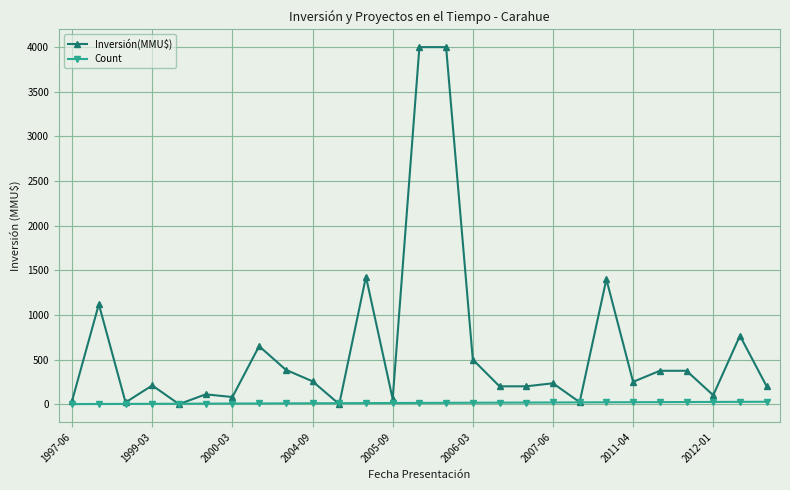

What is the difference between the maximum and minimum values in the Count series?

26